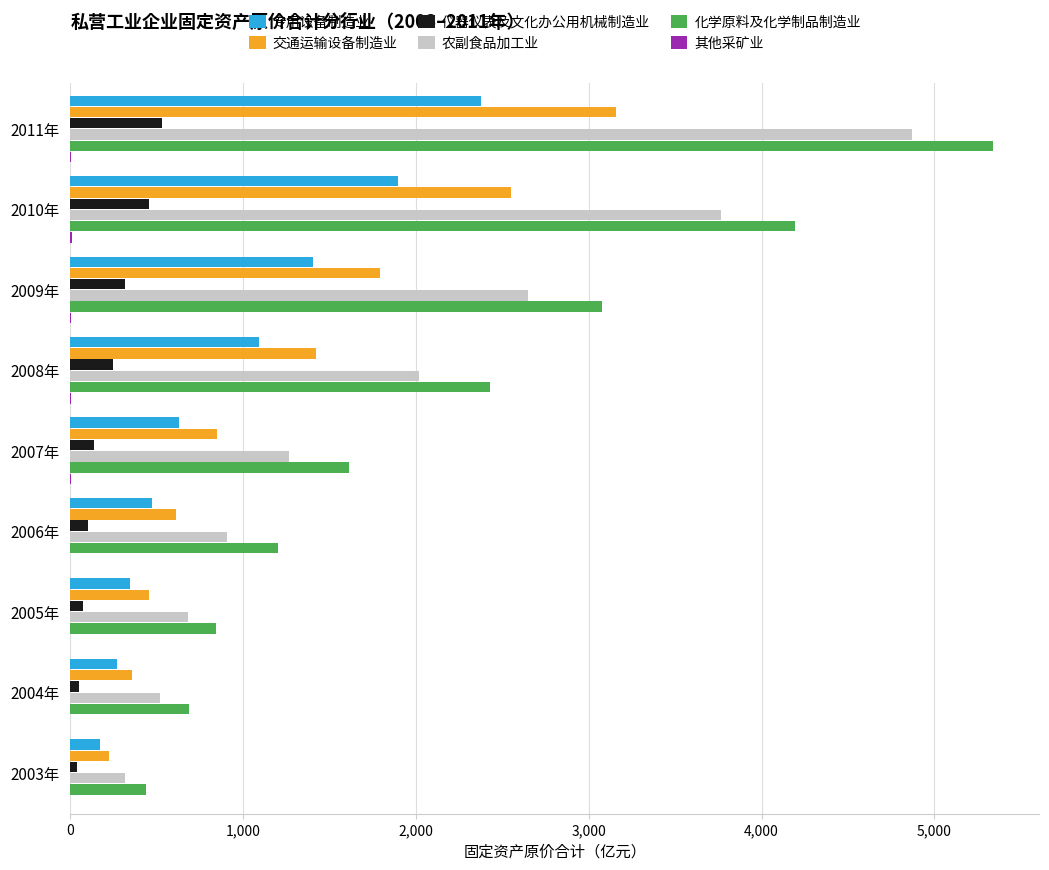

Where is 化学原料及化学制品制造业 nearest to the value 2889?

2009年